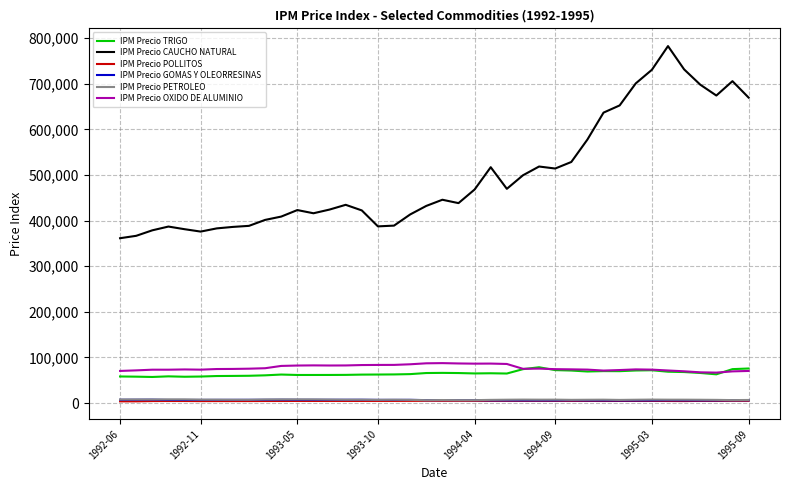

What is the greatest value displayed?

782517.8